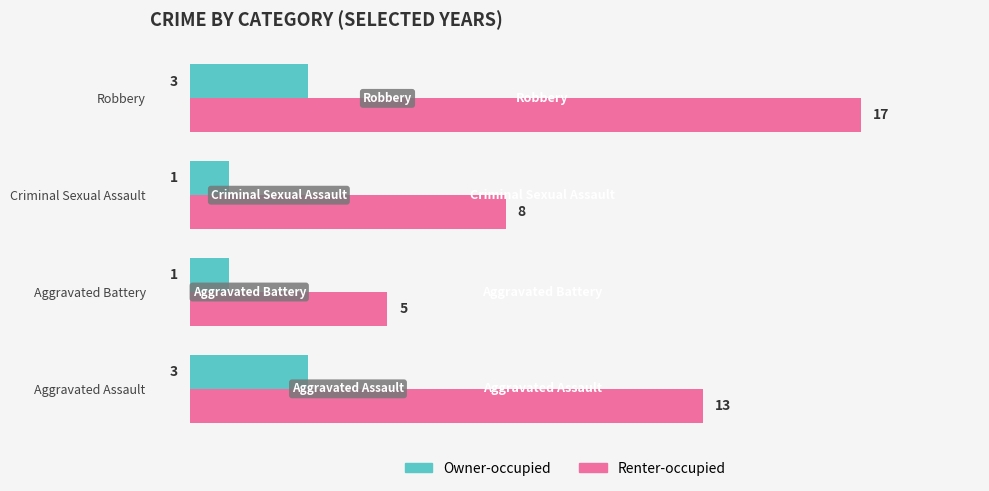

How many Renter-occupied values are between 8 and 17?

3